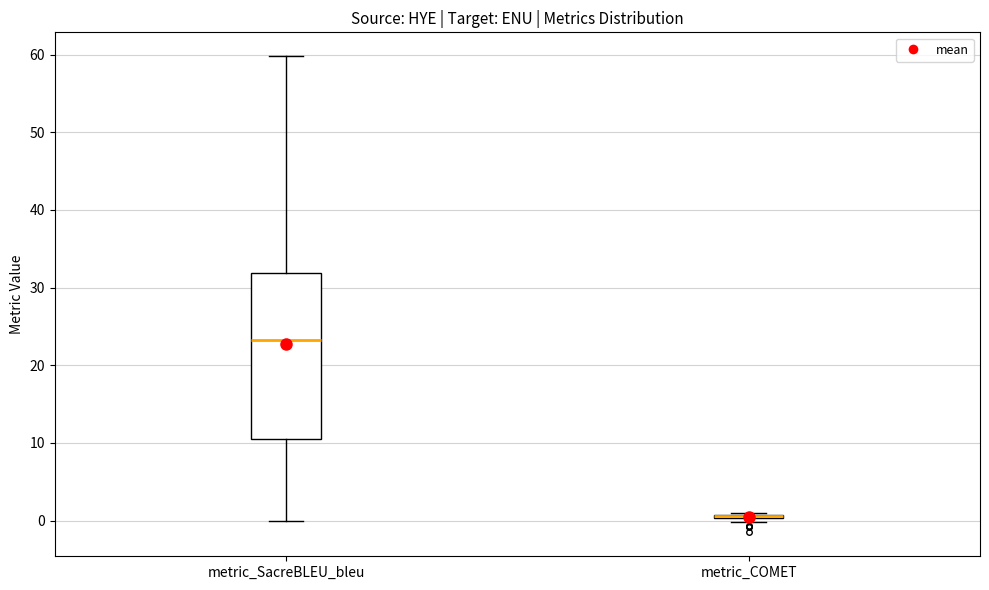

Reading left to right, transcribe this box plot: for each box, give where its median line is, the range the box spans, and where its two whiskers end, as read against the y-axis. The values are not printed on the chart, so give them approximately, as read against the axis.

metric_SacreBLEU_bleu: median 23, box 11 to 32, whiskers 0 to 60
metric_COMET: box collapsed to a line at 1, whiskers 0 to 1